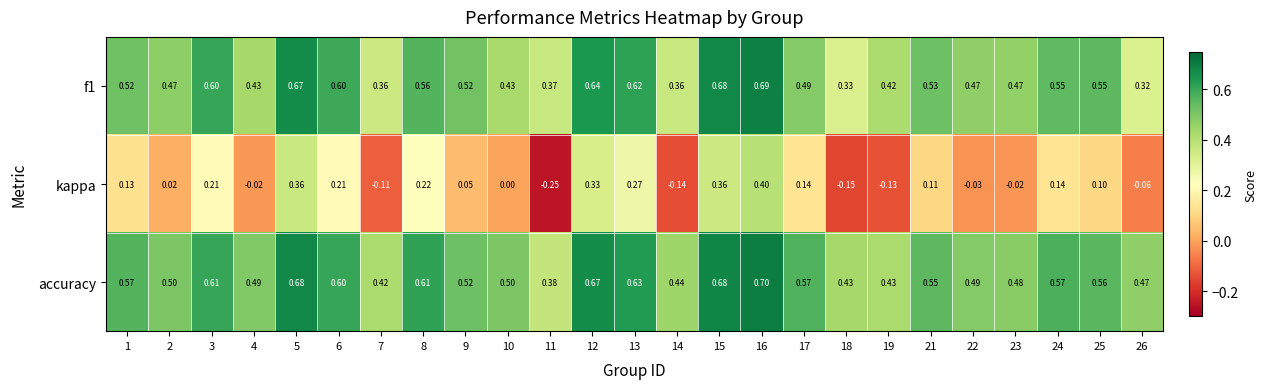

Which series changed the most between 6 and 16?

kappa